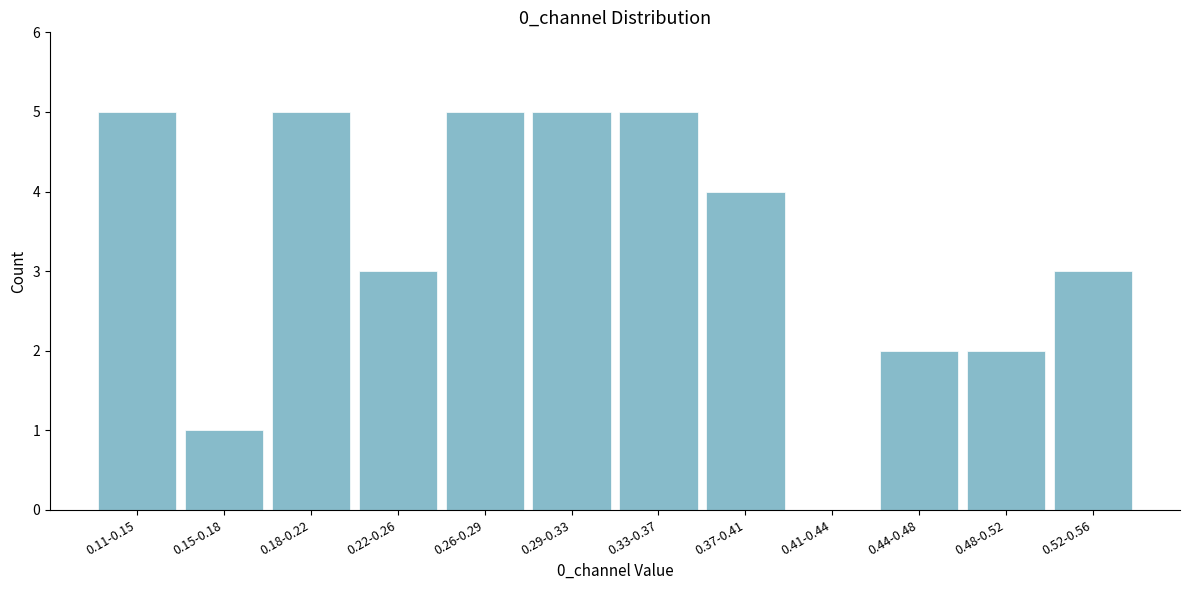

Reading left to right, list all the values displayed in this chart.

0.11-0.15=5	0.15-0.18=1	0.18-0.22=5	0.22-0.26=3	0.26-0.29=5	0.29-0.33=5	0.33-0.37=5	0.37-0.41=4	0.41-0.44=0	0.44-0.48=2	0.48-0.52=2	0.52-0.56=3